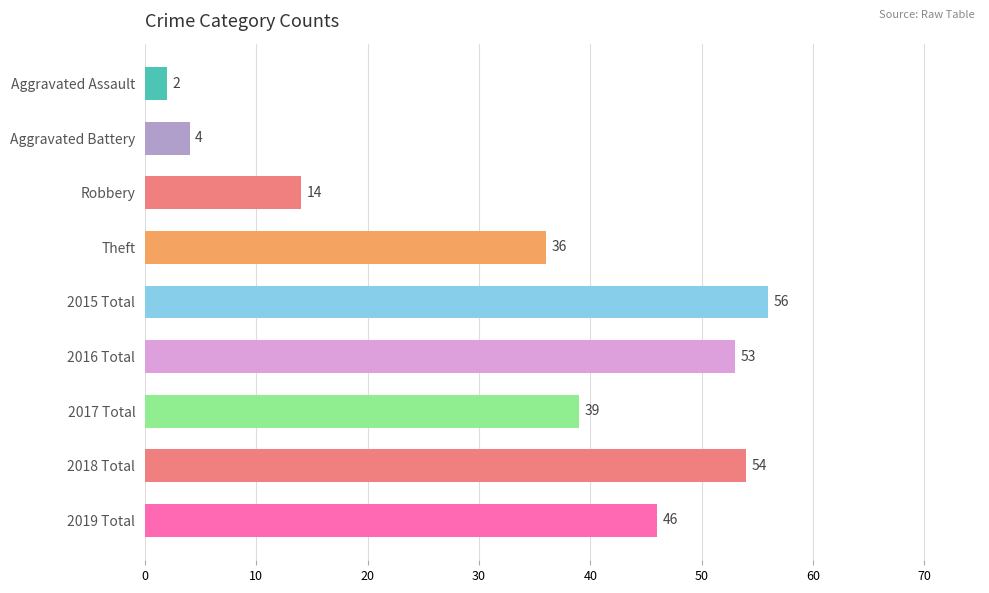

Reading top to bottom, transcribe all the data shown in this chart.

2	4	14	36	56	53	39	54	46